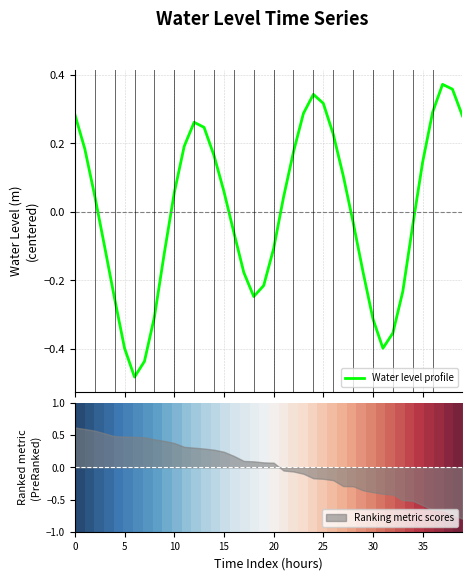

How many negative values does the Water Level (m) series have?

19